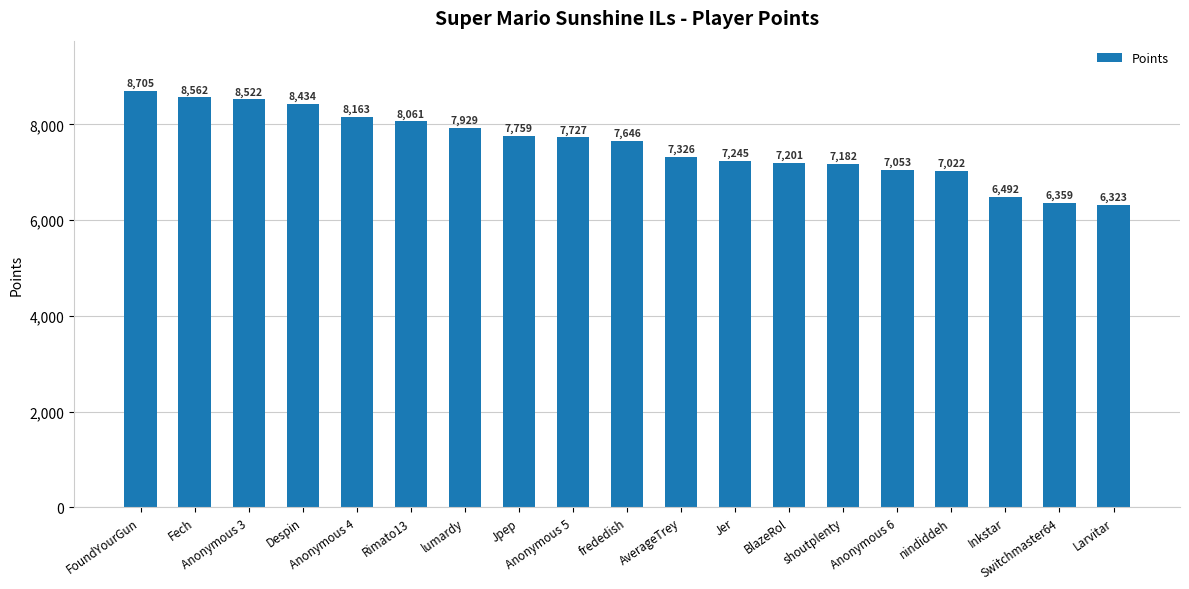

Does the chart contain stacked bars?

No